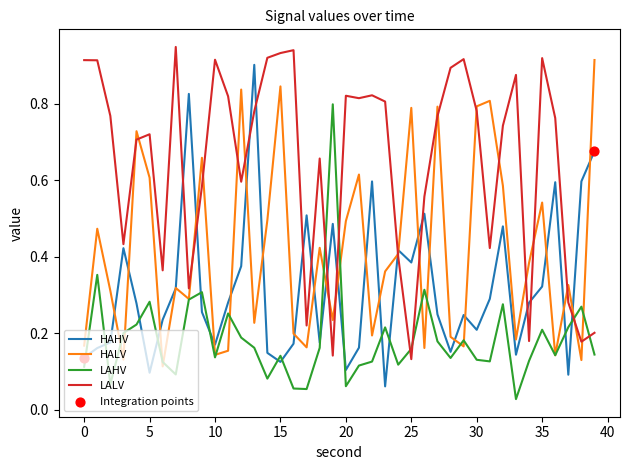

List the series in order of their overall mean, highest first.

LALV, HALV, HAHV, LAHV